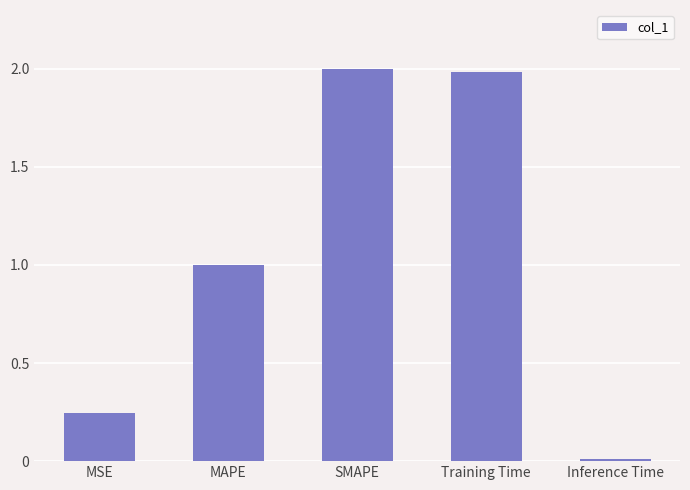

What is the greatest value displayed?

2.0